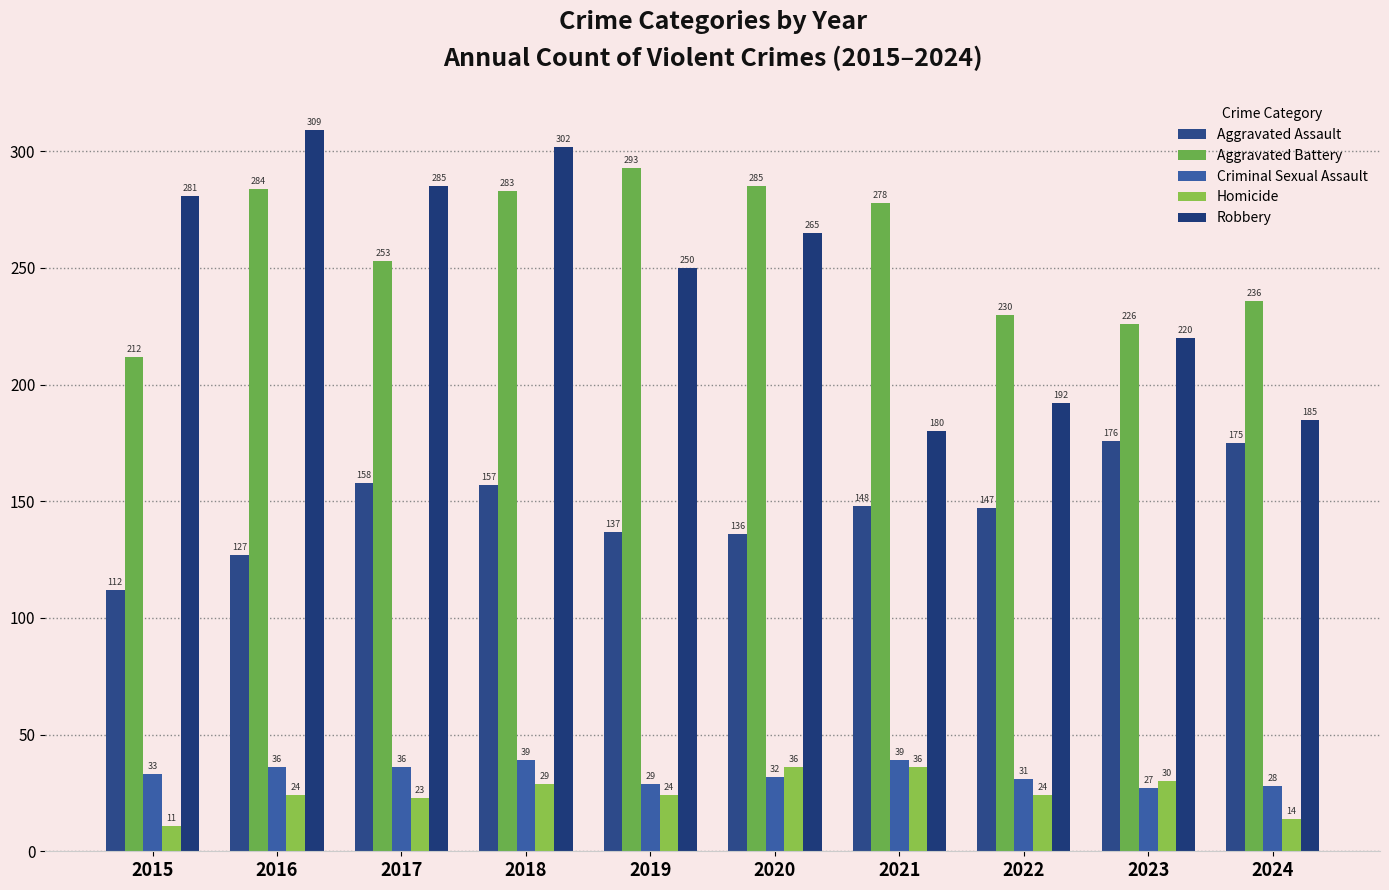

At which label is Robbery closest to 244?

2019